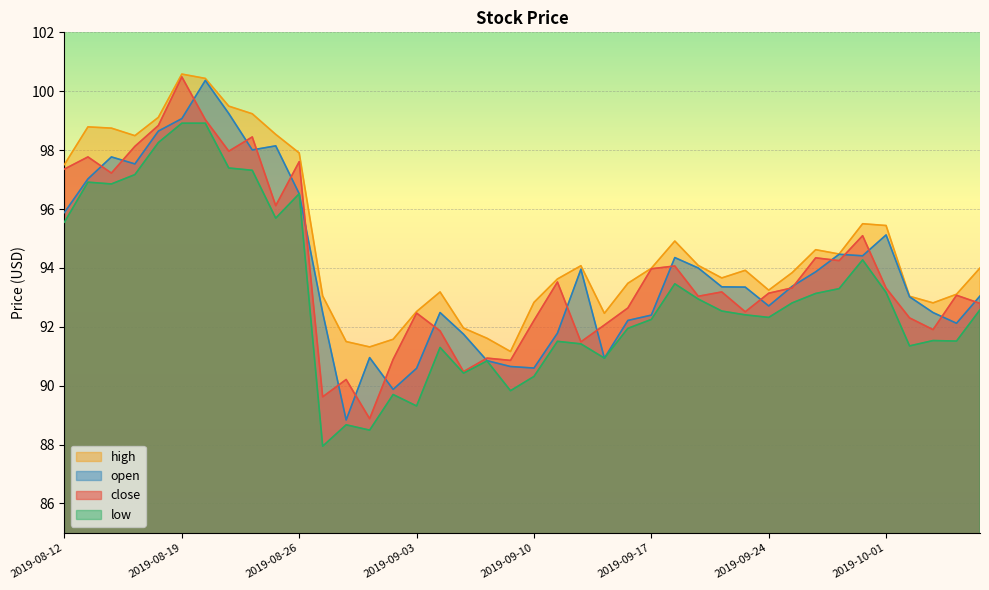

List the labels in order of low value, largest first.

2019-08-19, 2019-08-20, 2019-08-16, 2019-08-21, 2019-08-22, 2019-08-15, 2019-08-13, 2019-08-14, 2019-08-26, 2019-08-23, 2019-08-12, 2019-09-30, 2019-09-18, 2019-09-27, 2019-10-01, 2019-09-26, 2019-09-19, 2019-09-25, 2019-10-07, 2019-09-20, 2019-09-23, 2019-09-24, 2019-09-17, 2019-09-16, 2019-10-03, 2019-10-04, 2019-09-11, 2019-09-12, 2019-10-02, 2019-09-04, 2019-09-13, 2019-09-06, 2019-09-05, 2019-09-10, 2019-09-09, 2019-08-30, 2019-09-03, 2019-08-28, 2019-08-29, 2019-08-27